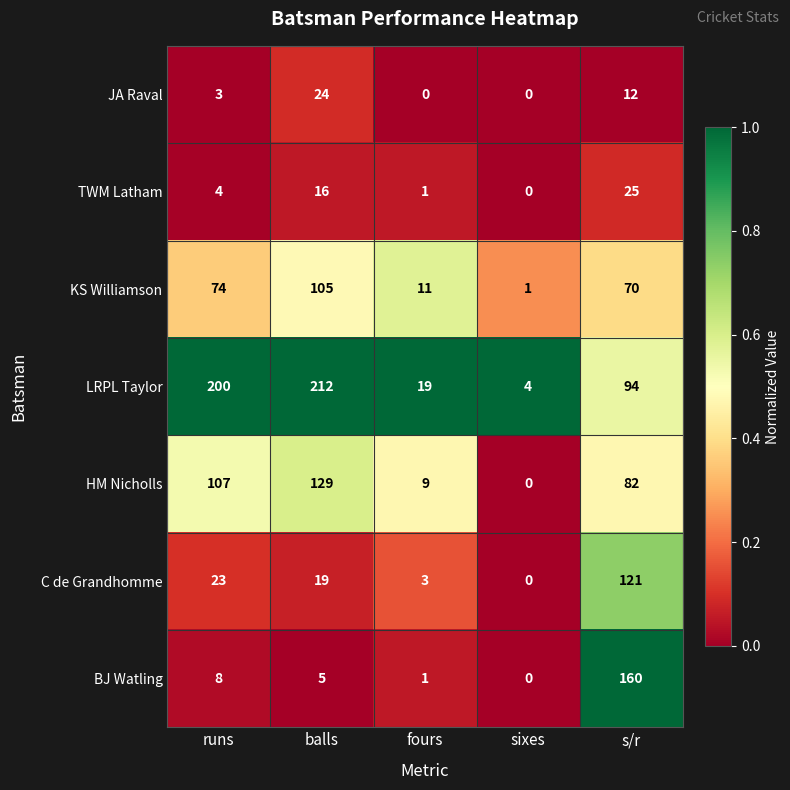

What is the difference between the maximum and minimum values in the JA Raval series?

24